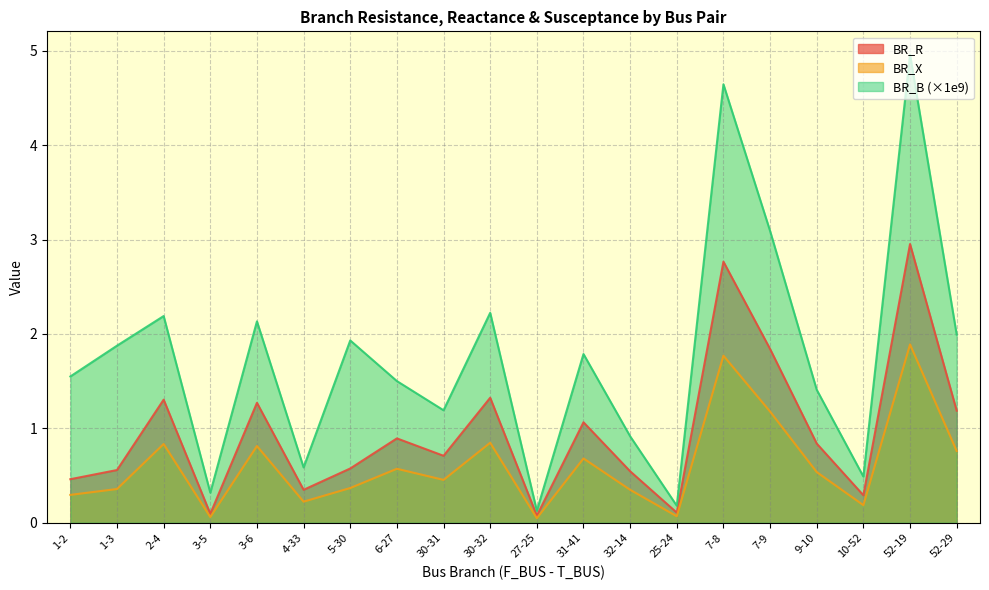

How many lines are shown in the chart?

3